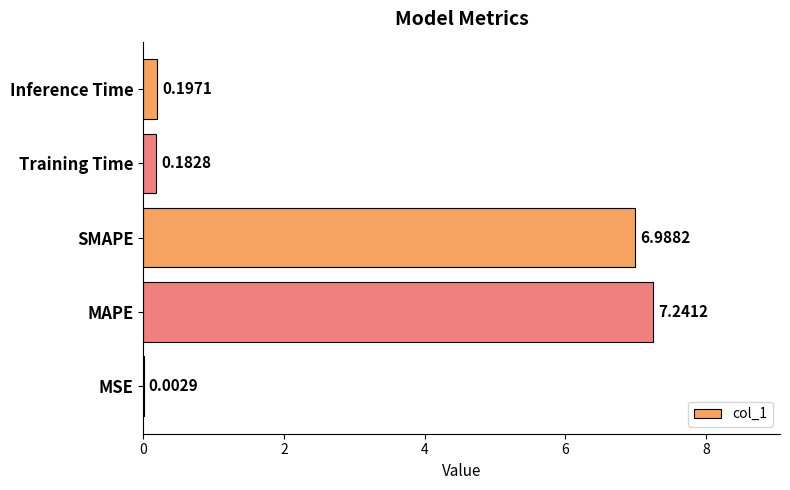

Between MSE and Inference Time, which is larger?

Inference Time